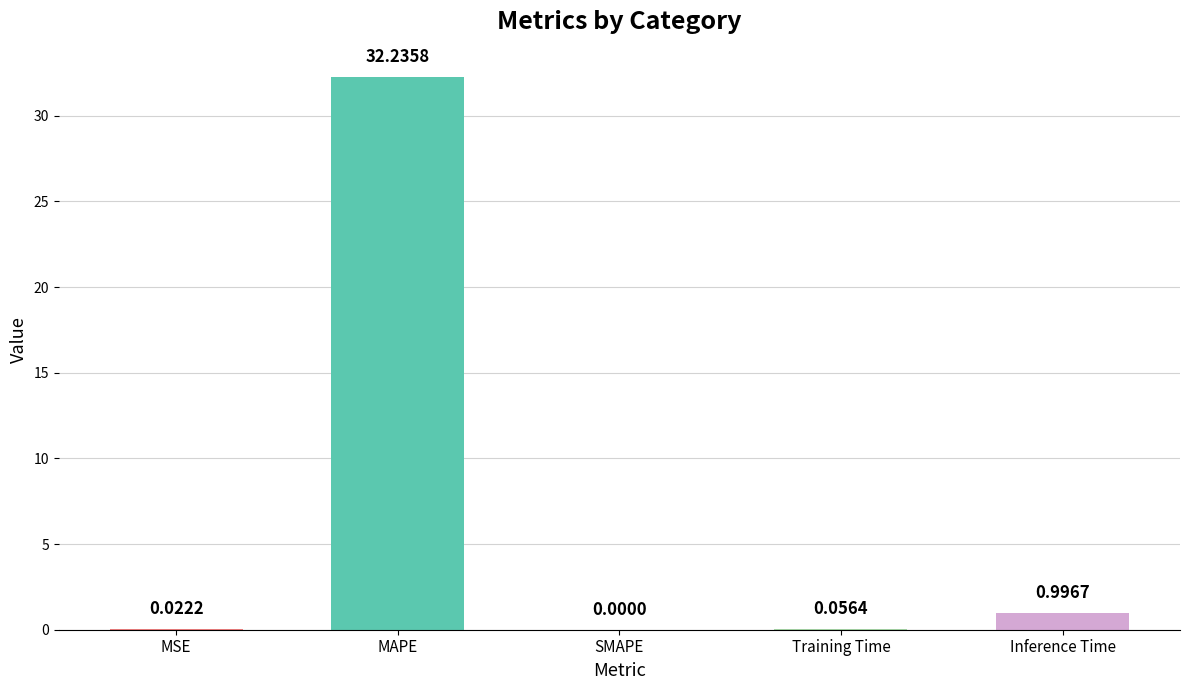

What is the greatest value displayed?

32.2